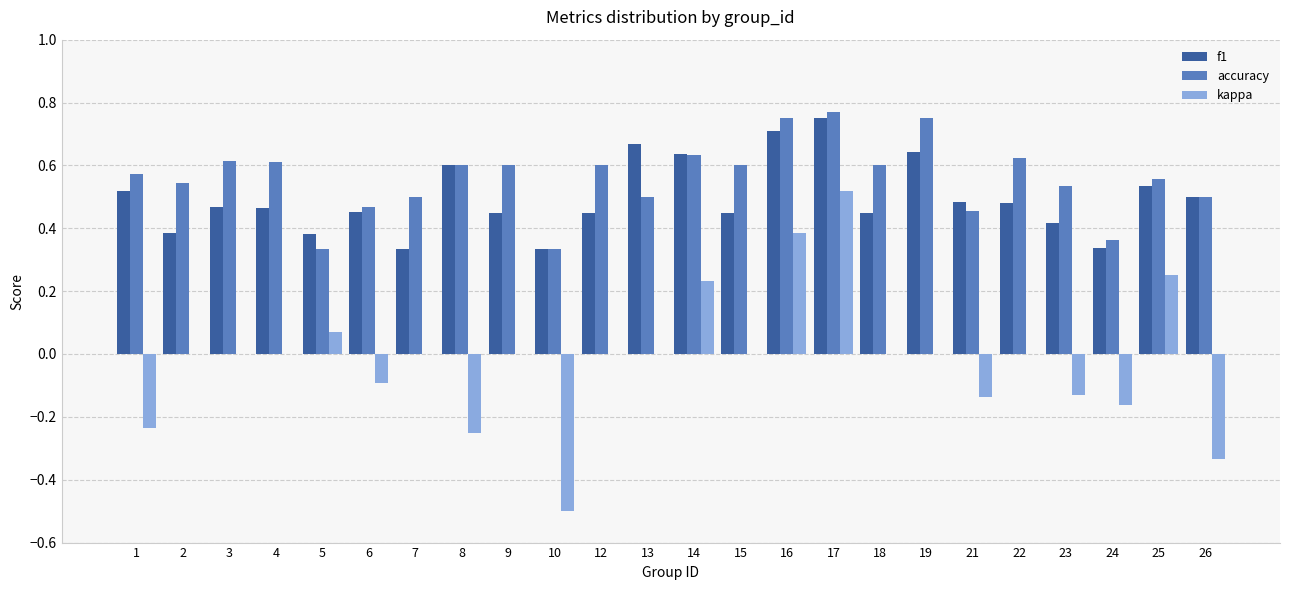

What is the sum of all f1 values?

11.9